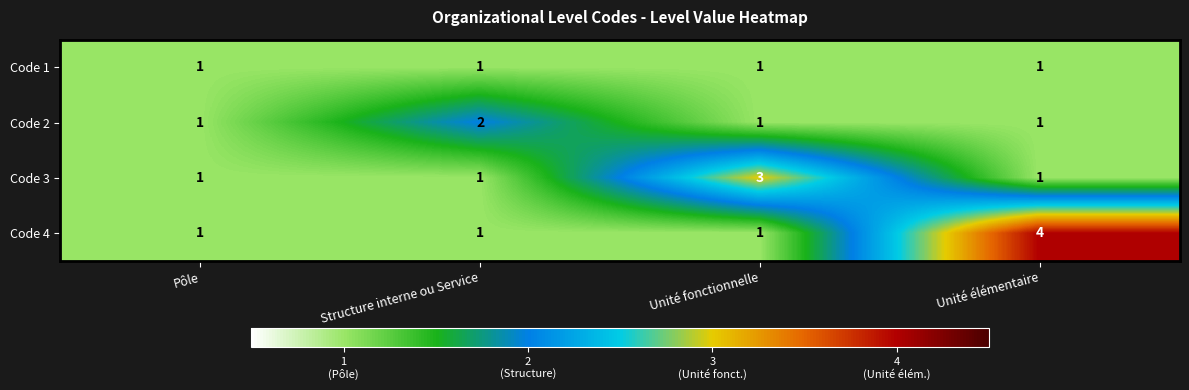

The Code 4 series shows 2 at Structure interne ou Service. True or false?

False